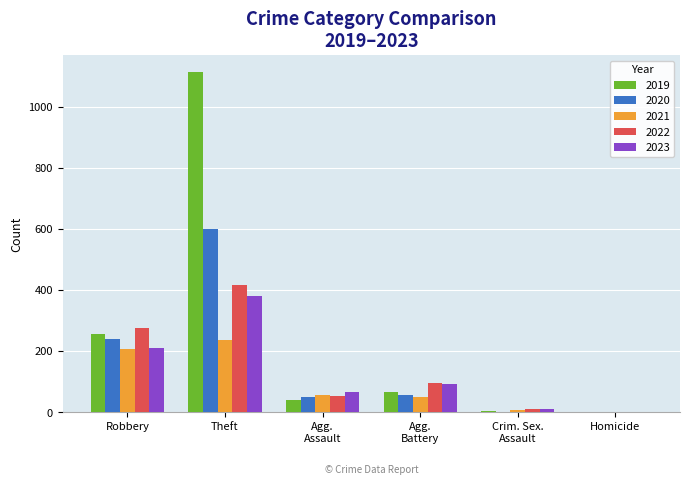

True or false: 2019 has a value of 1114 at Theft.

True